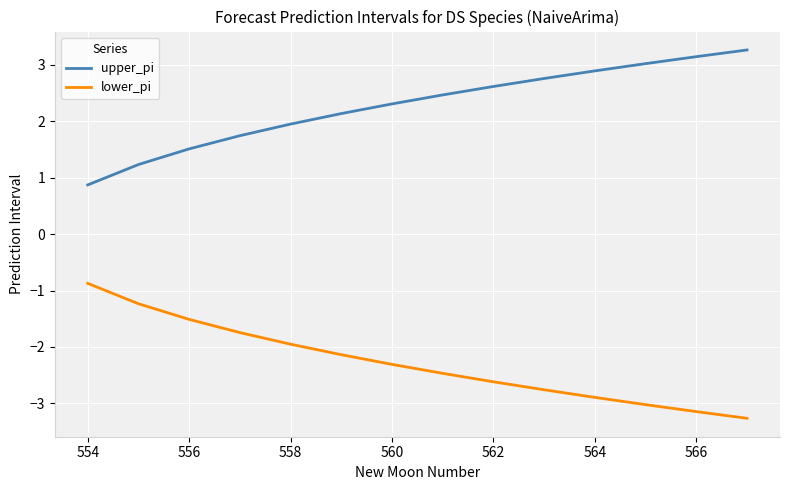

What is the lowest value of the upper_pi series?

0.9